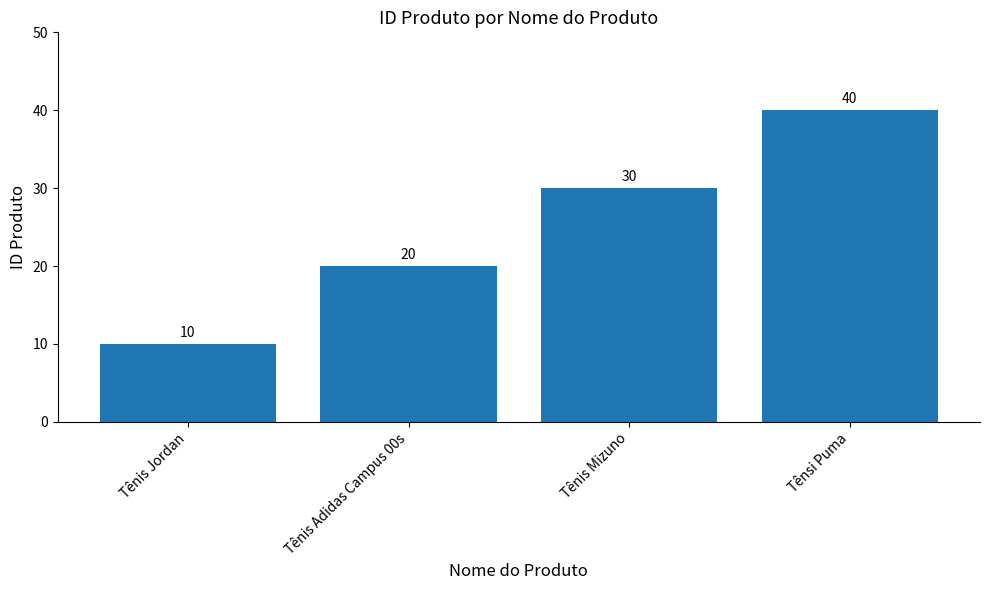

What is the maximum value shown in the chart?

40